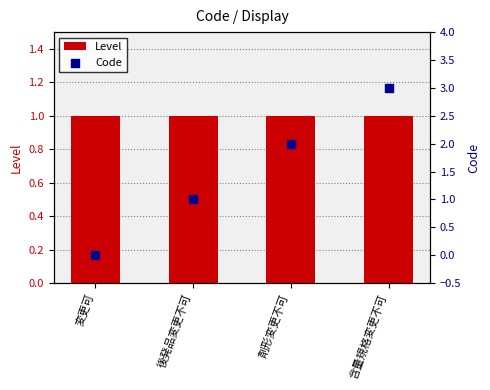

Which series reaches the maximum Y coordinate?

Code